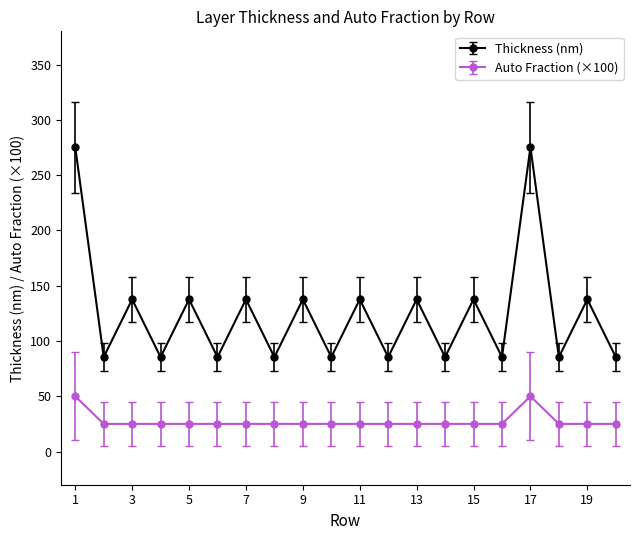

Which series has the largest total across all categories?

Thickness (nm)